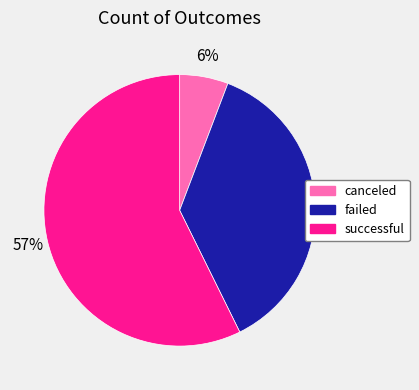

Is failed the majority of the pie?

No